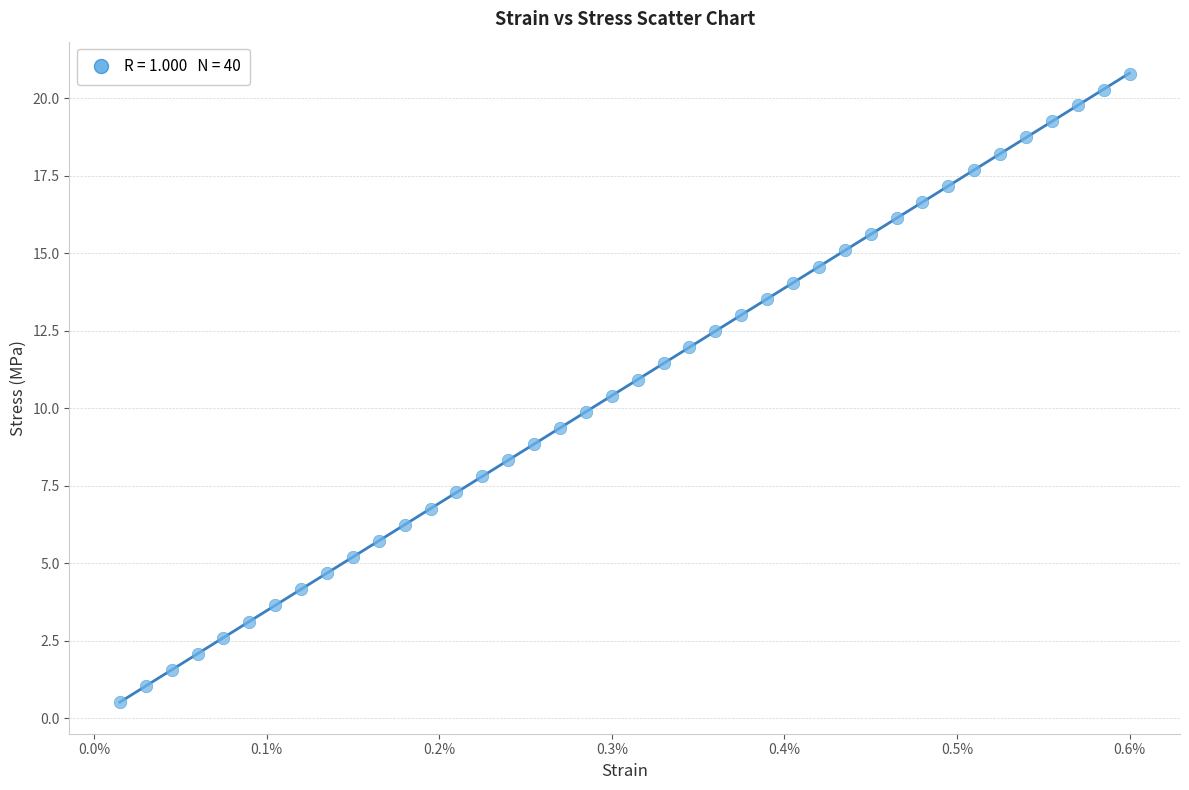

What is the range of Y values (max minus min)?

20.3